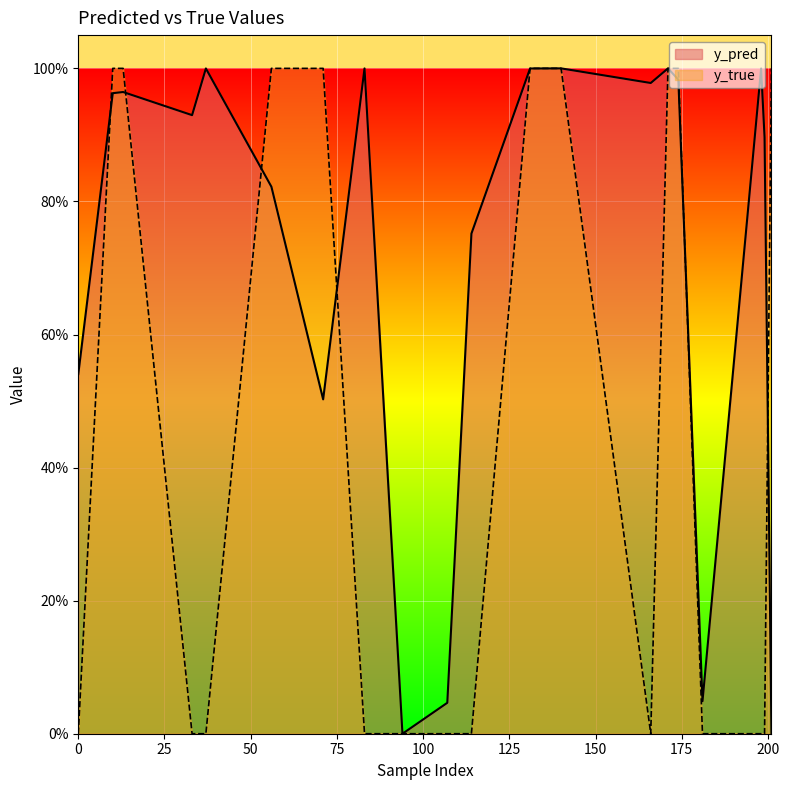

Rank the categories by y_true value from highest to lowest.

10, 13, 56, 71, 131, 140, 171, 174, 201, 0, 33, 37, 83, 94, 107, 114, 166, 181, 198, 199